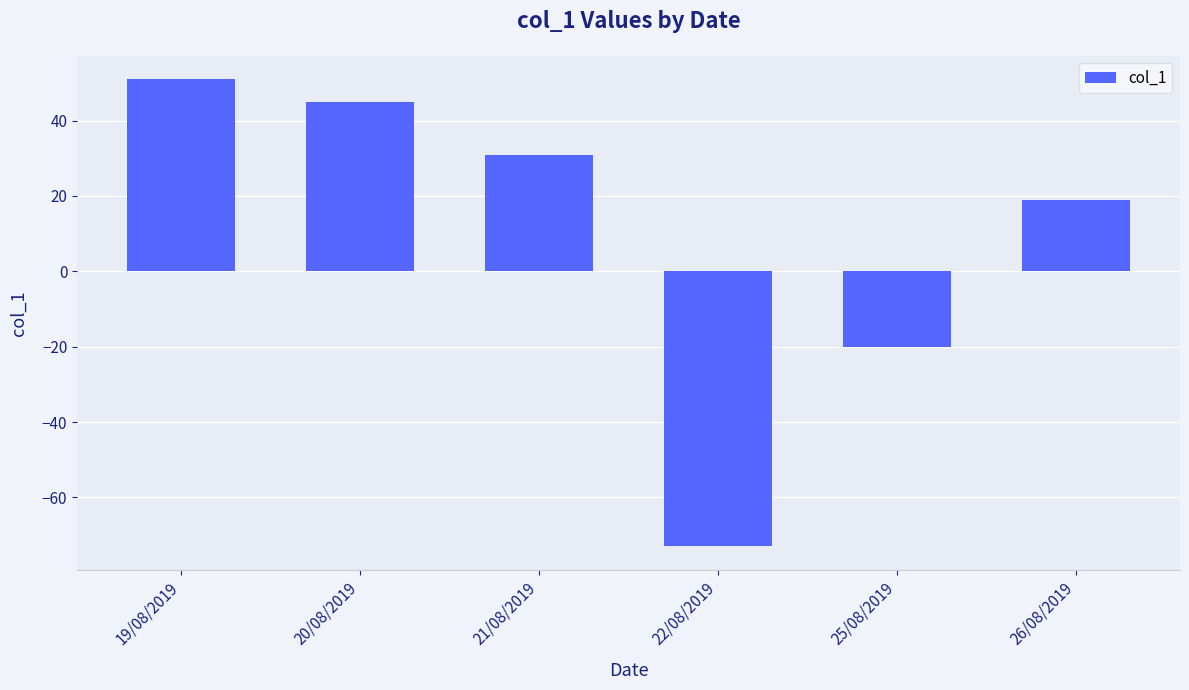

List the labels in order of value, largest first.

19/08/2019, 20/08/2019, 21/08/2019, 26/08/2019, 25/08/2019, 22/08/2019